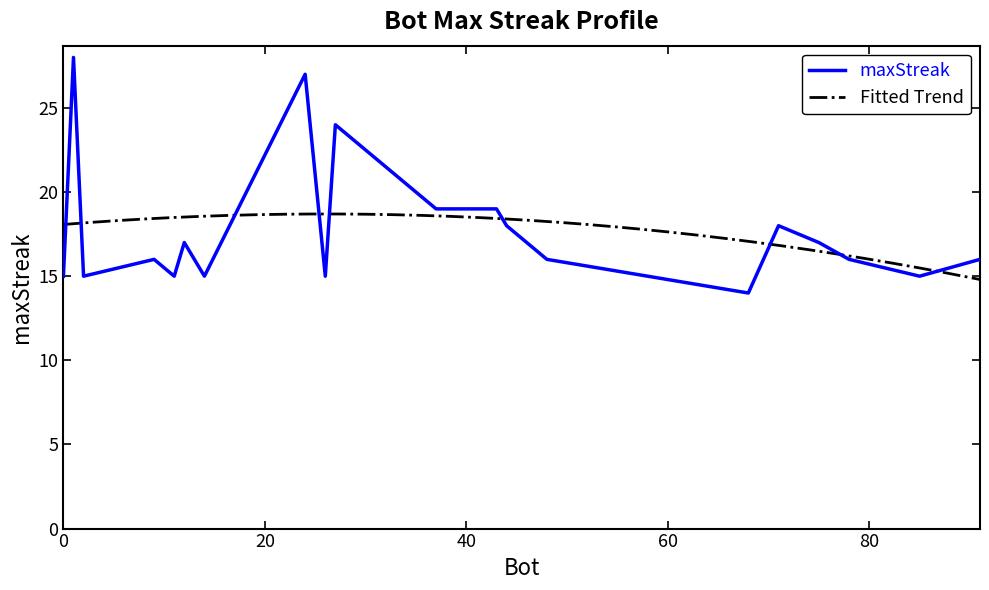

What is the minimum value for maxStreak?

14